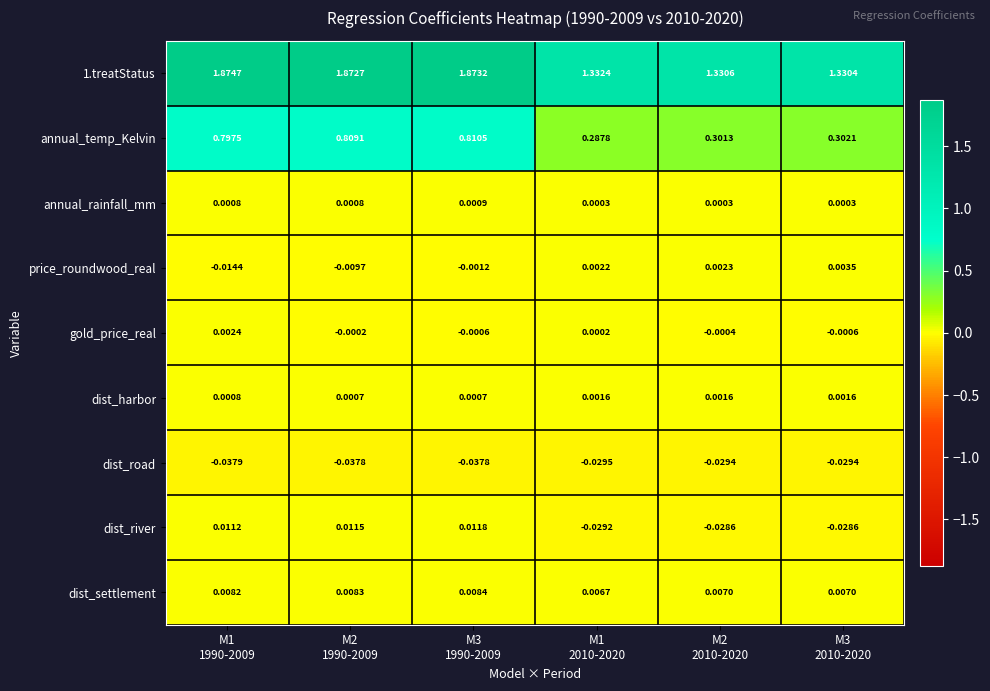

What is the total value across all series at M3
2010-2020?

1.6